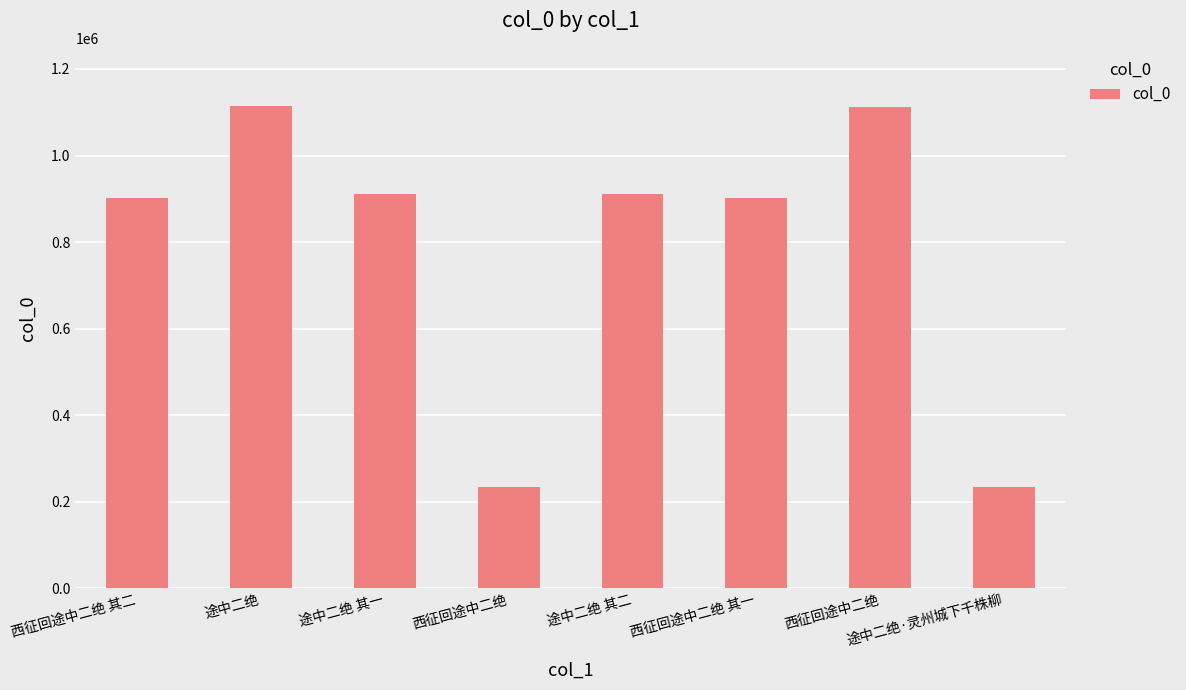

What is the value of the 6th bar from the left?

901261